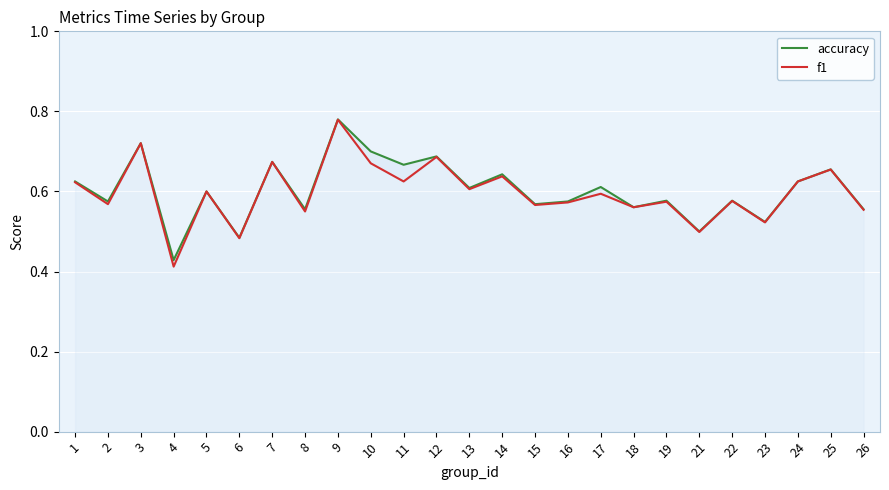

What is the average value of the accuracy series?

0.6